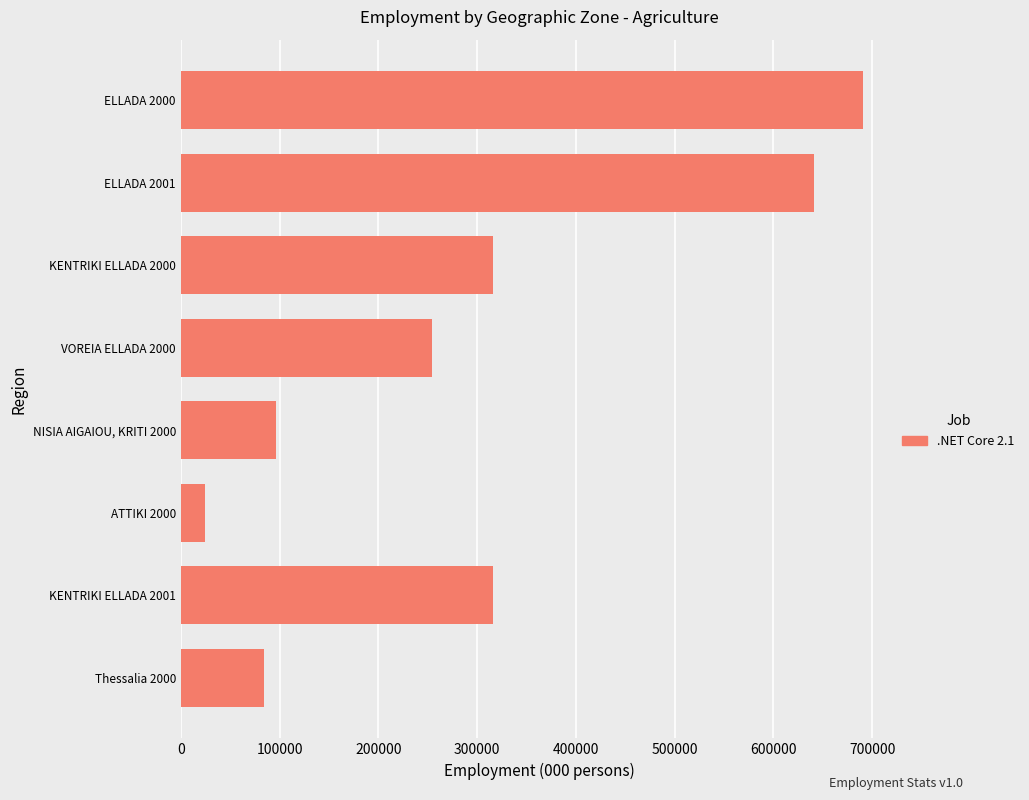

Count the number of values greater than 315980.

4